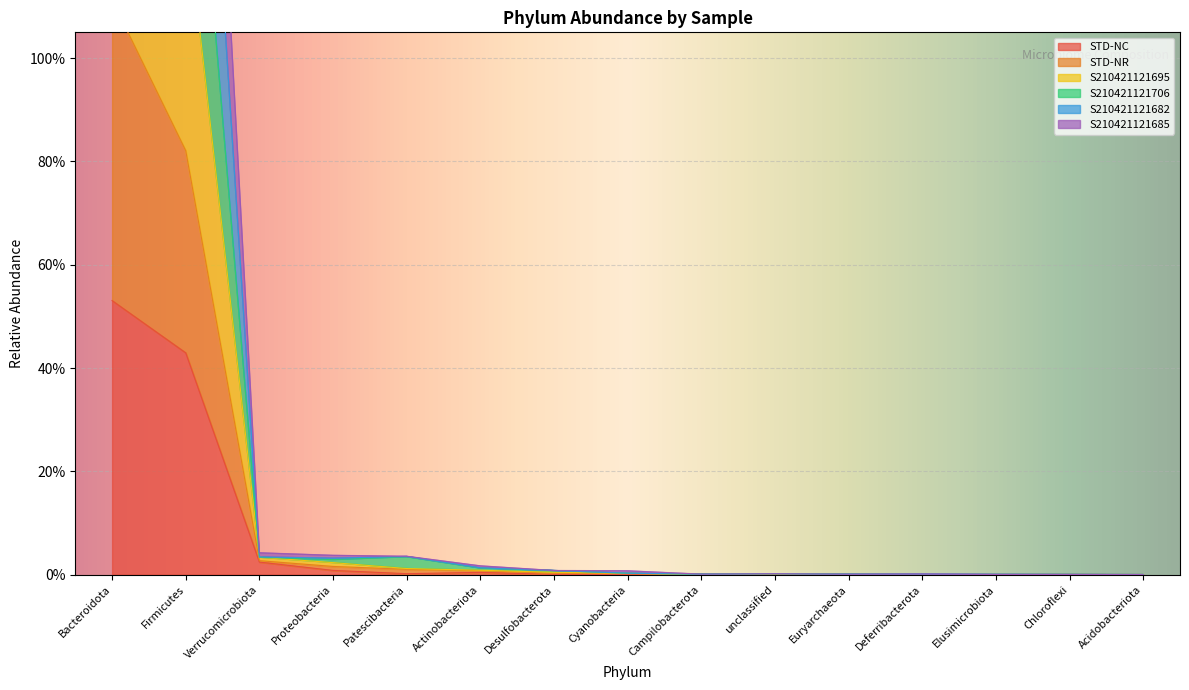

At how many categories does at least one series exceed 1?

2